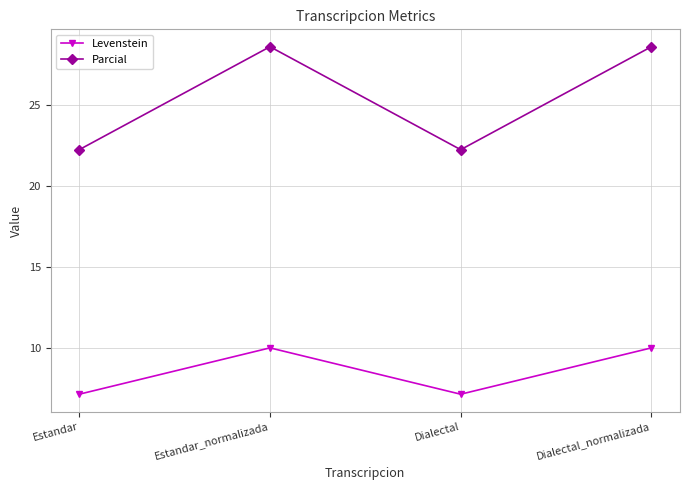

What is the smallest value displayed?

7.1